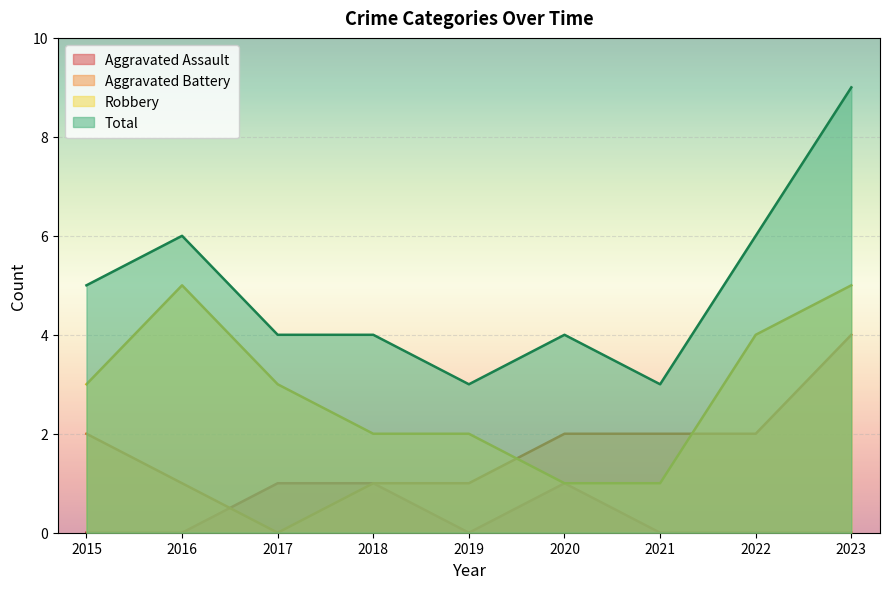

Which category has the lowest value in the Aggravated Battery series?

2017